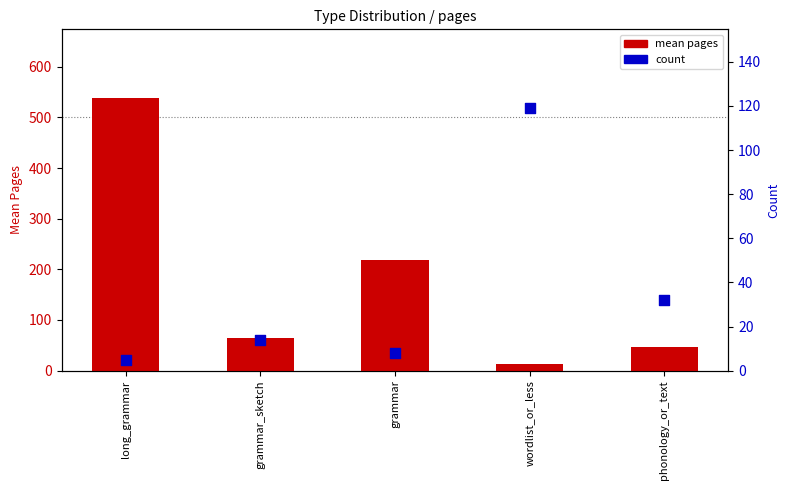

Which series reaches the maximum Y coordinate?

mean pages